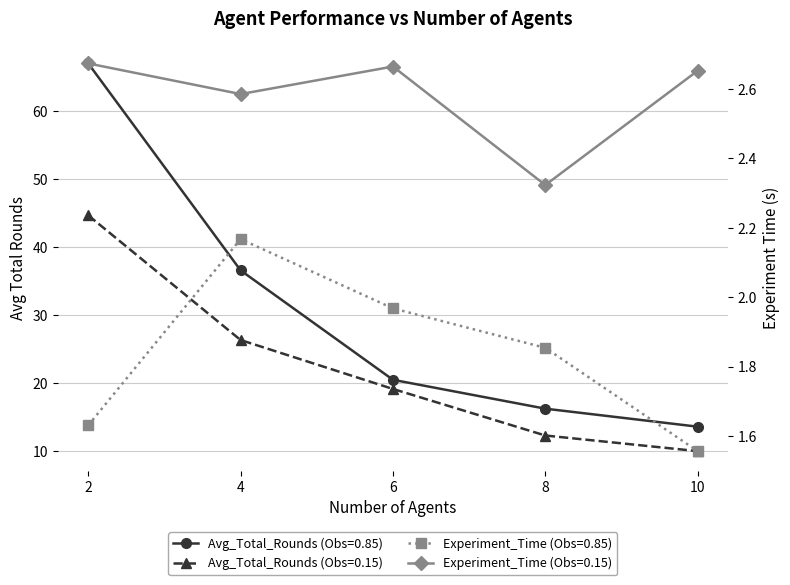

Reading left to right, transcribe all the data shown in this chart.

Avg_Total_Rounds (Obs=0.85): 2=67.0	4=36.5	6=20.4	8=16.2	10=13.6
Avg_Total_Rounds (Obs=0.15): 2=44.6	4=26.3	6=19.1	8=12.2	10=9.9
Experiment_Time (Obs=0.85): 2=1.6	4=2.2	6=2.0	8=1.9	10=1.6
Experiment_Time (Obs=0.15): 2=2.7	4=2.6	6=2.7	8=2.3	10=2.7